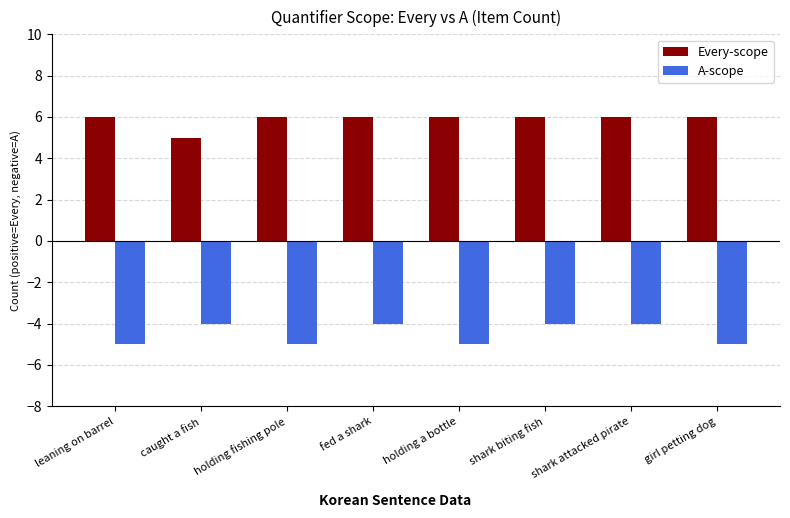

What is the sum of the A-scope values at girl petting dog and leaning on barrel?

-10